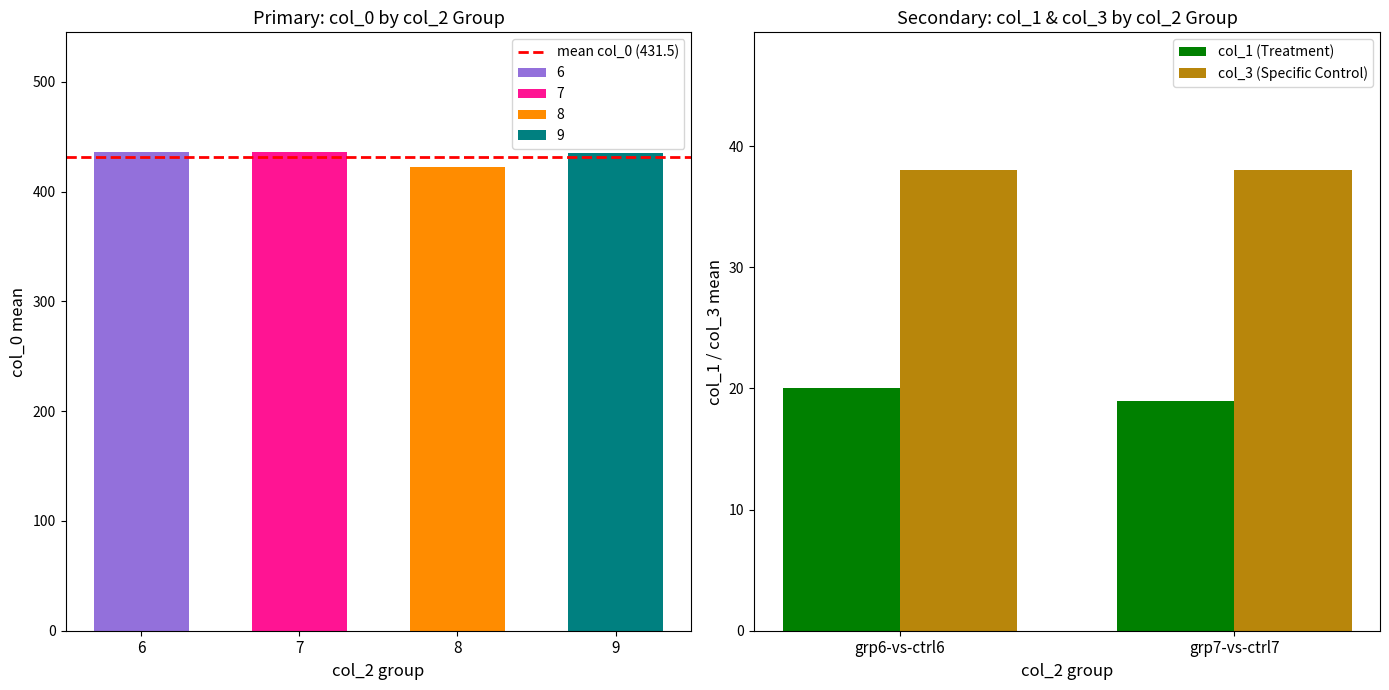

True or false: col_1 (Treatment) has a value of 32 at grp6-vs-ctrl6.

False